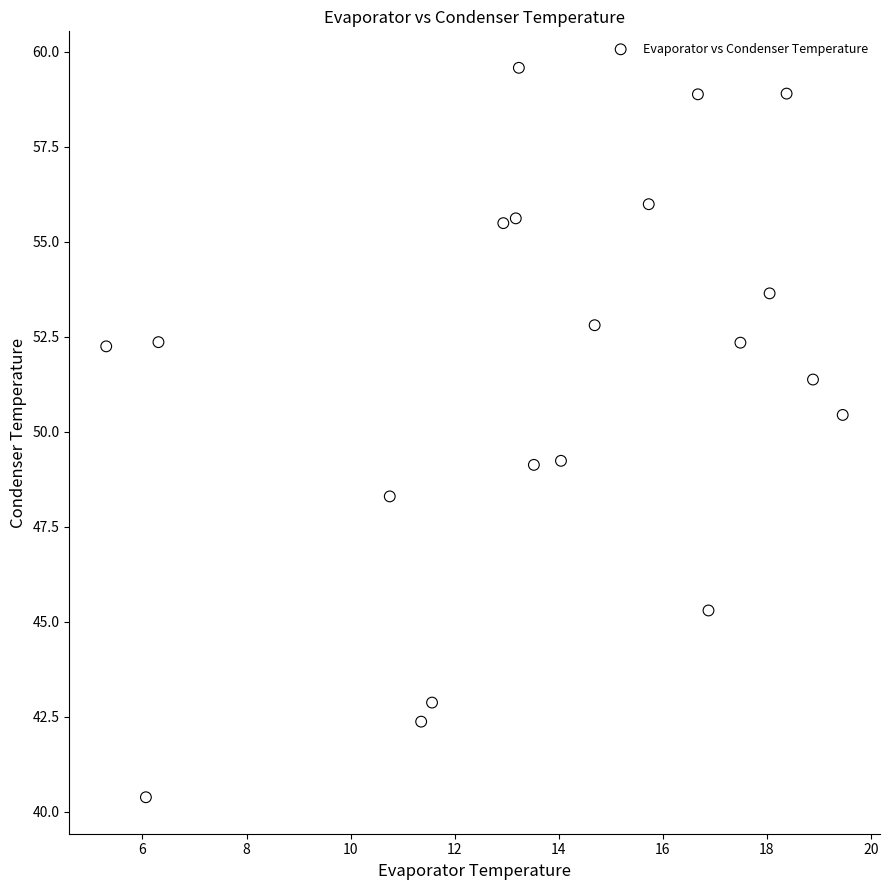

What is the range of Y values (max minus min)?

19.2